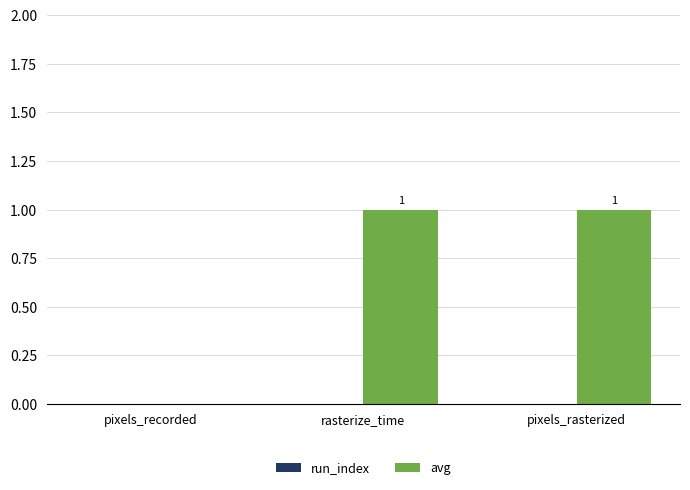

The value at pixels_rasterized is 2. True or false?

False